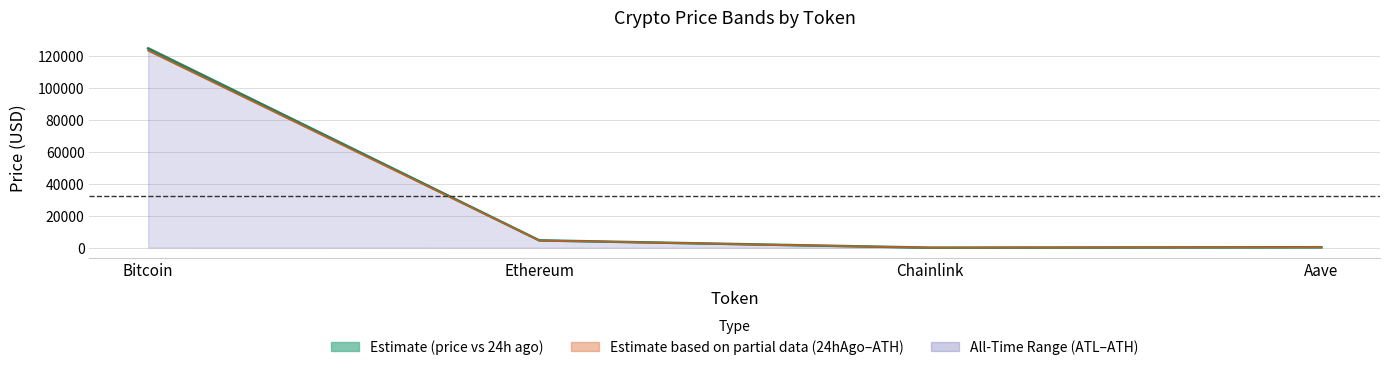

True or false: price and price24hAgo intersect in this chart.

True